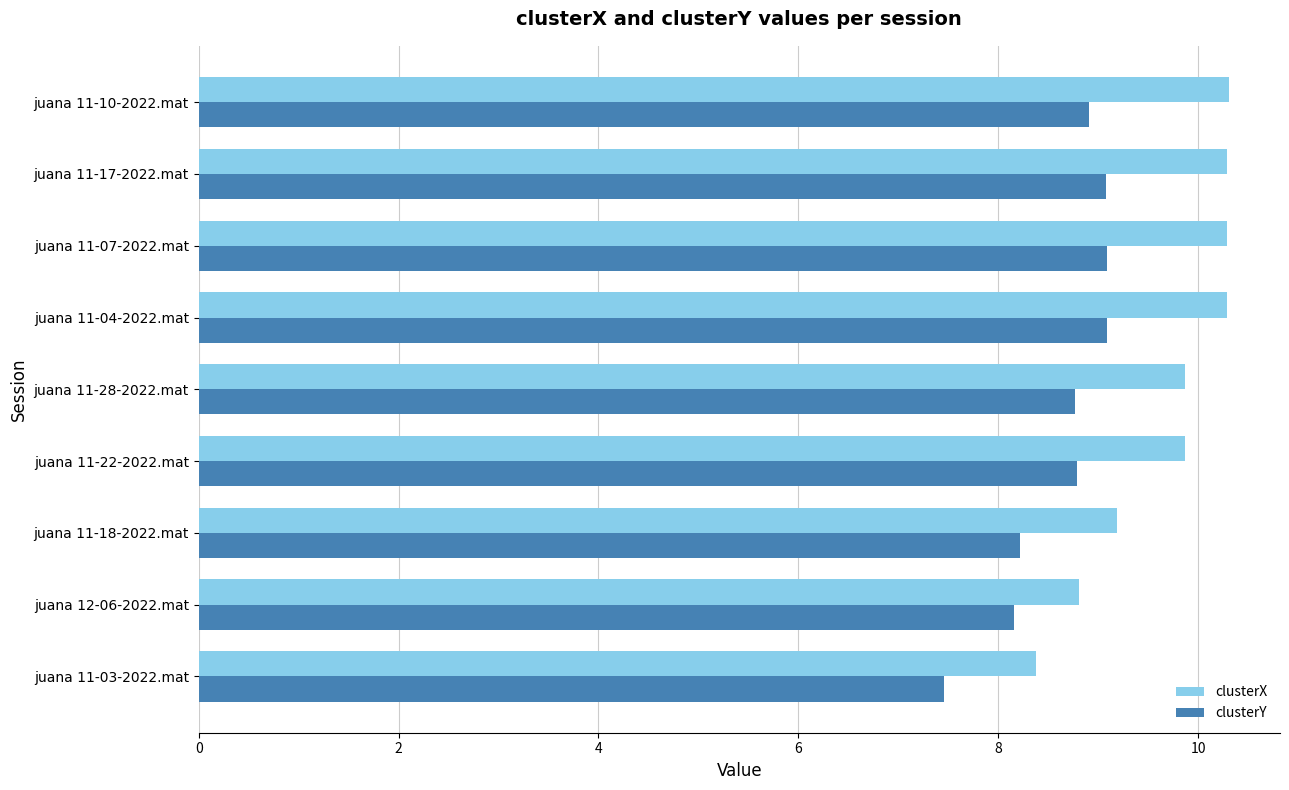

What is the average value of the clusterX series?

9.7